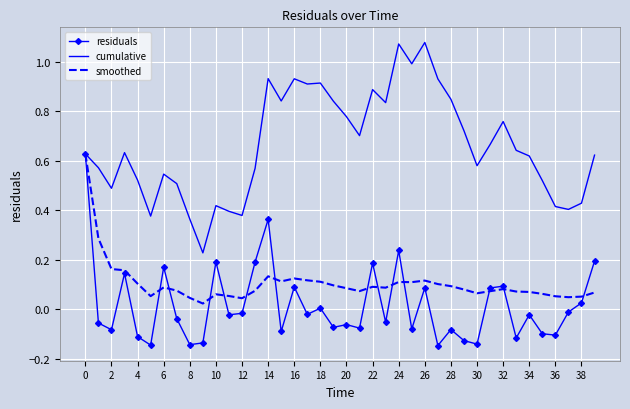

Which series has the largest total across all categories?

cumulative